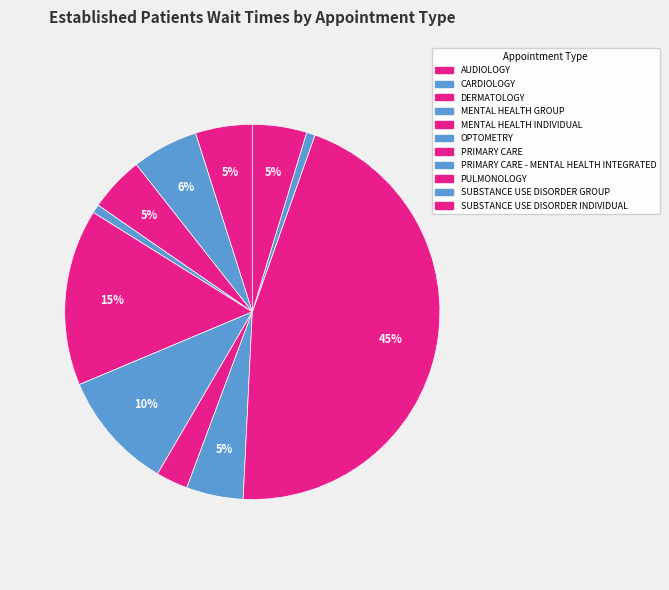

What percentage is the SUBSTANCE USE DISORDER INDIVIDUAL slice, to the nearest percent?

5%